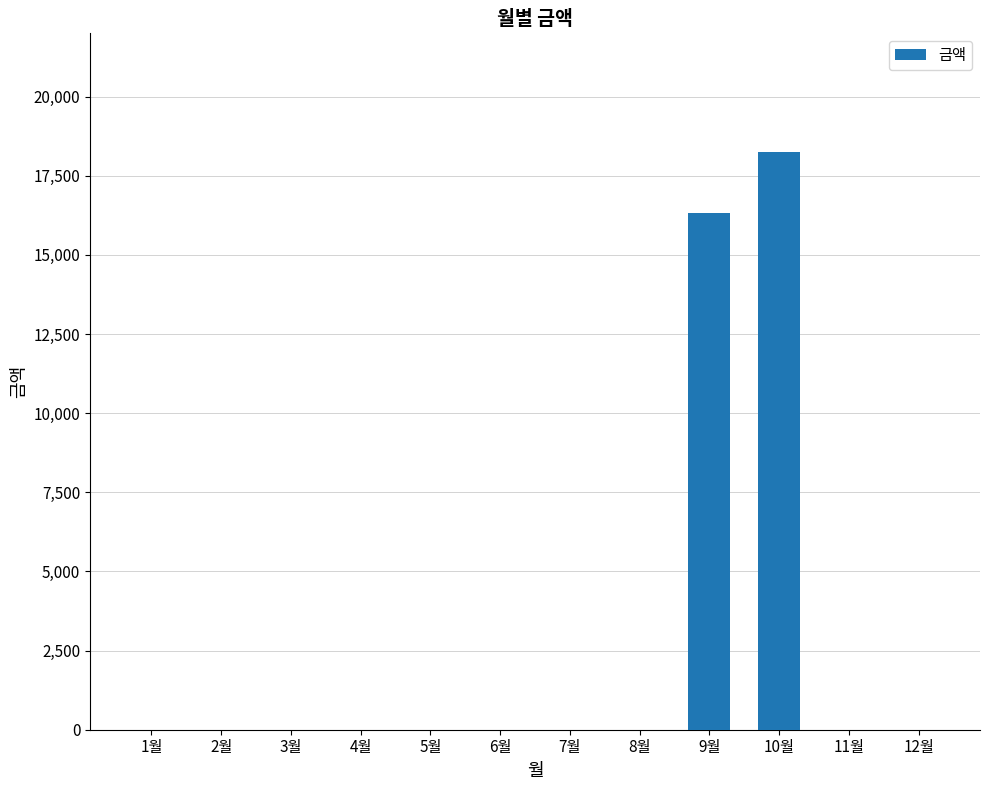

Is it true that the value at 3월 is 0?

True